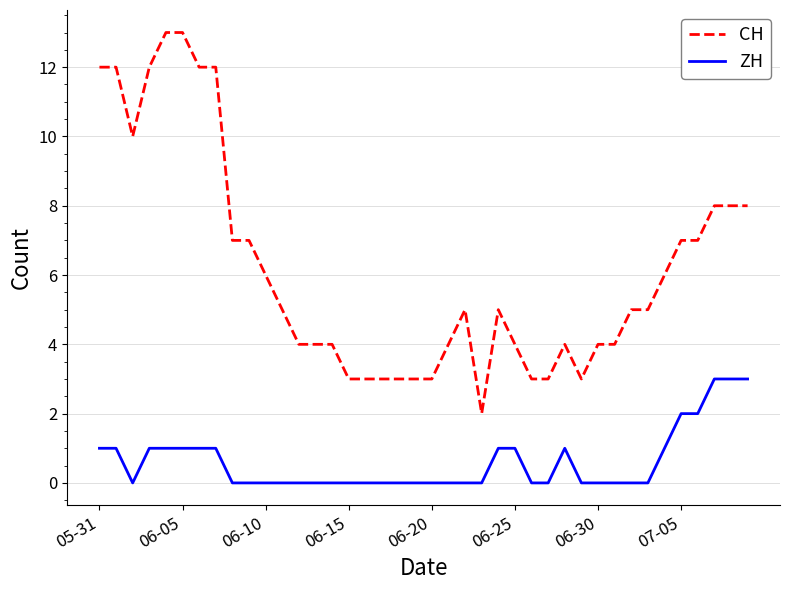

Which series has the largest total across all categories?

CH